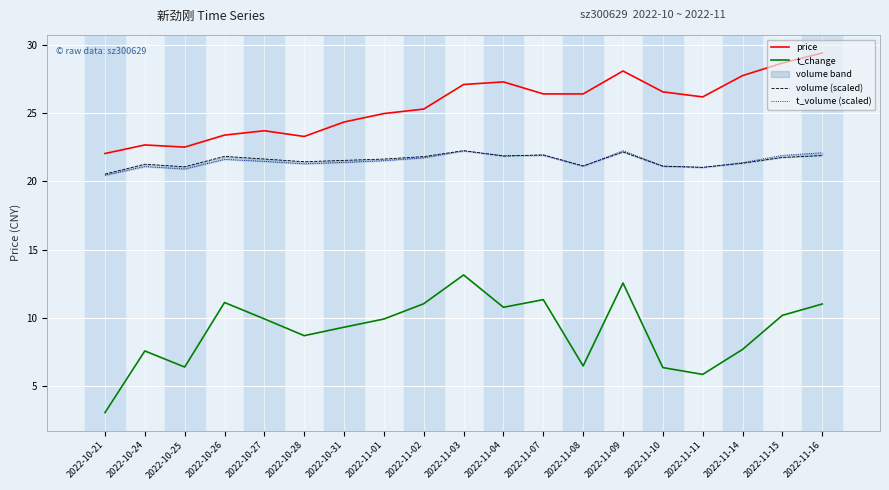

Rank the series by their maximum value, from highest to lowest.

price, volume (scaled), t_volume (scaled), t_change